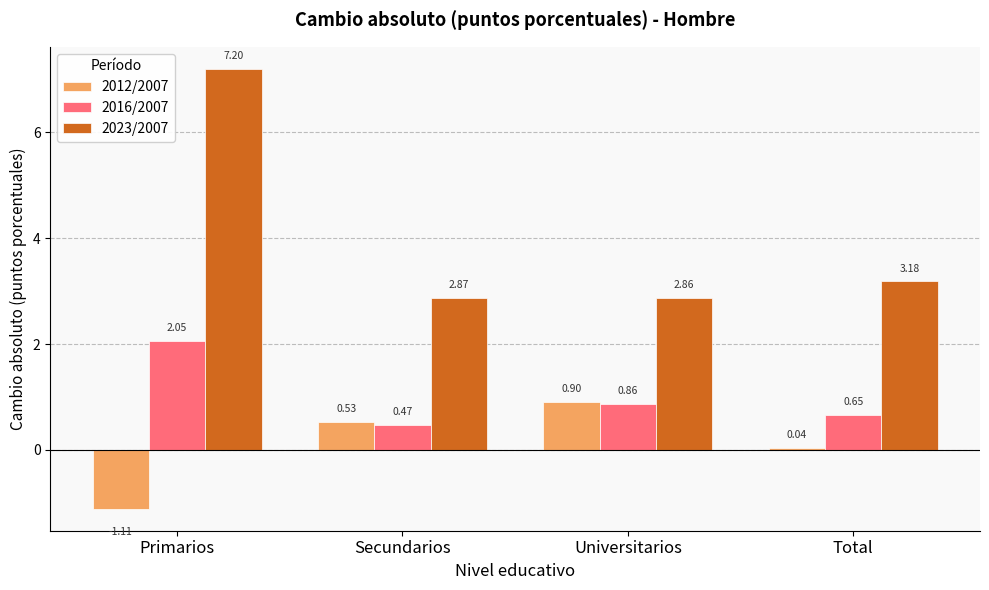

What is the sum of all 2012/2007 values?

0.4